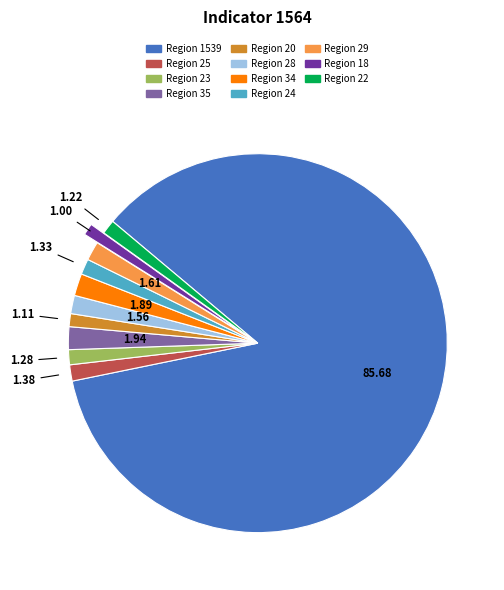

How many segments does this pie chart have?

11